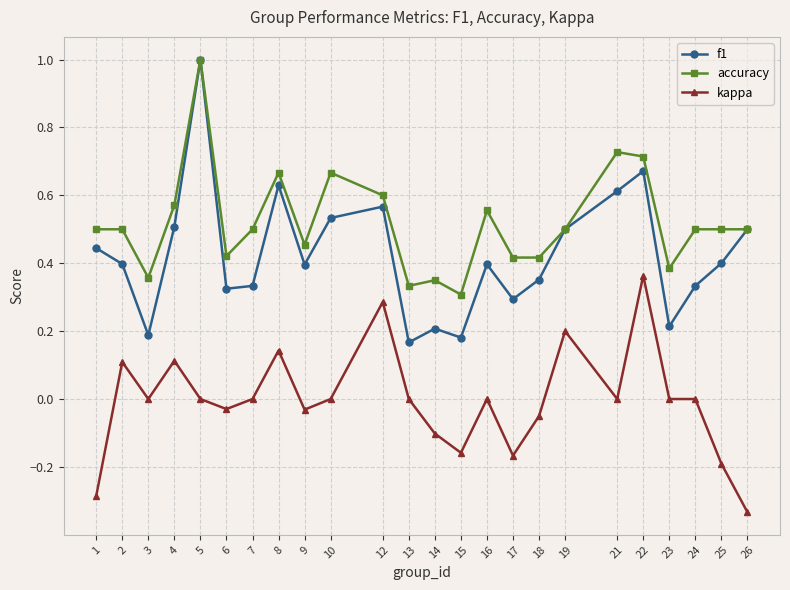

At which category is the sum across all series the highest?

5